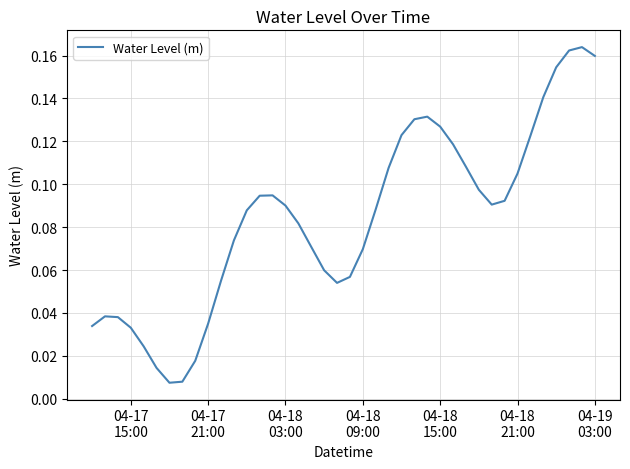

How many lines are shown in the chart?

1